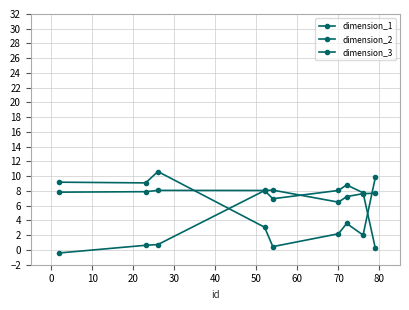

How many categories are shown in the chart?

9